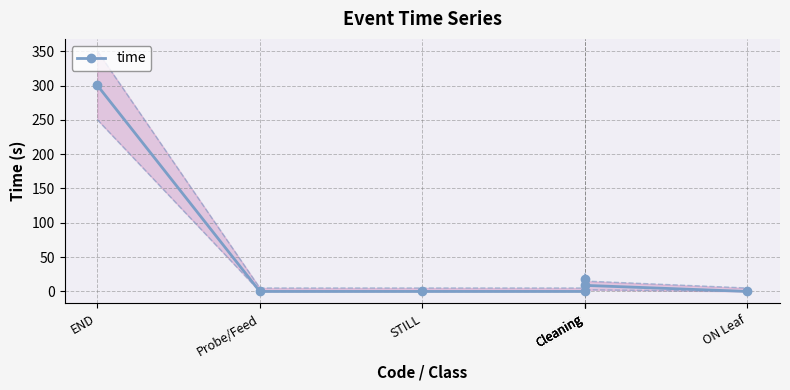

Rank the categories by value from lowest to highest.

Probe/Feed, STILL, Cleaning, ON Leaf, Cleaning, Cleaning, END